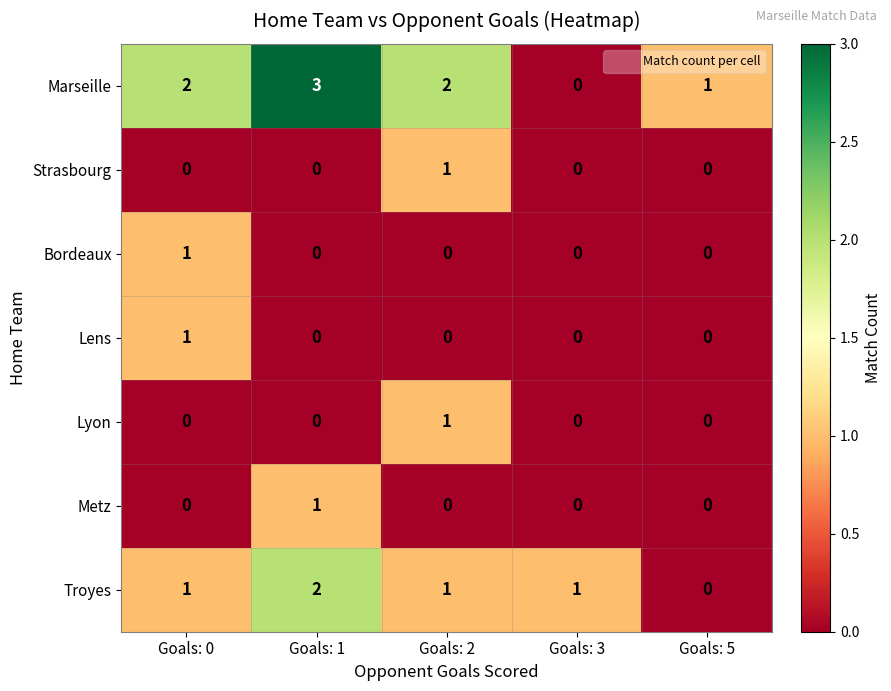

The value of Marseille at Goals: 3 is 0. True or false?

True